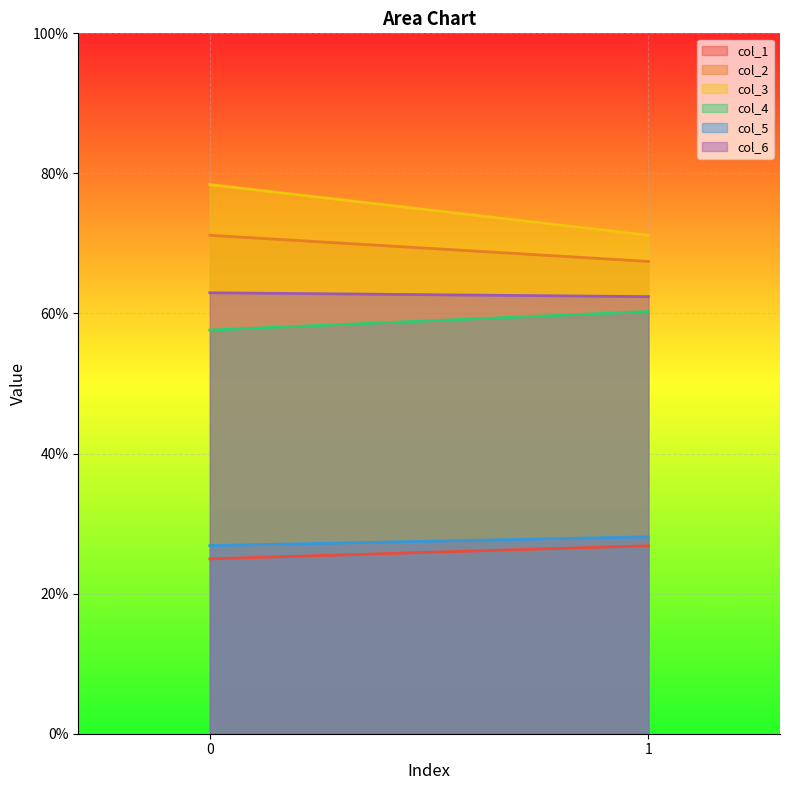

How many lines are shown in the chart?

6